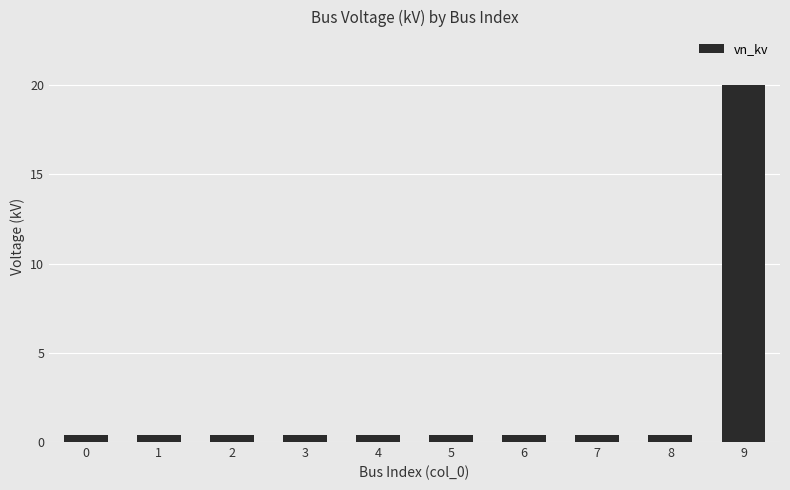

What value does the data have at 6?

0.4